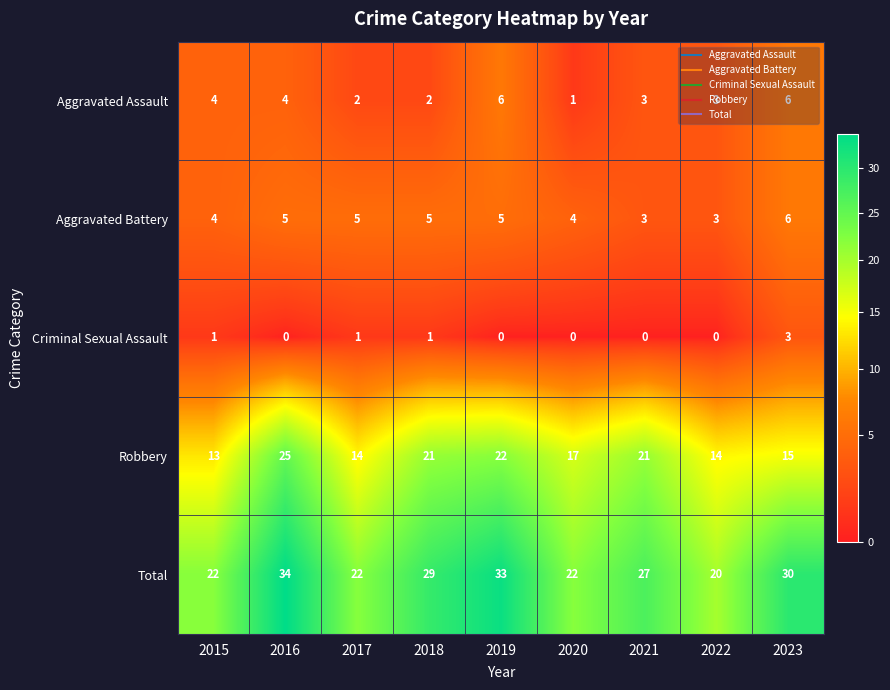

At which category is the sum across all series the highest?

2016